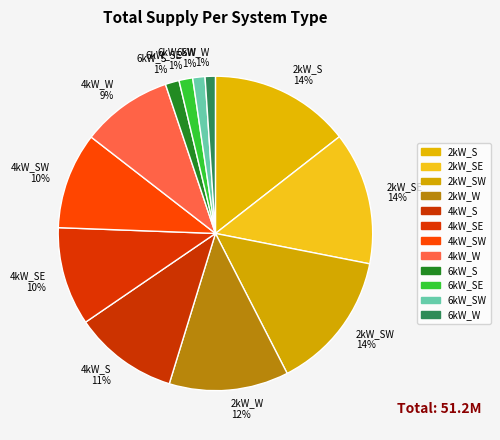

Combined, do 6kW_W and 4kW_SW account for over 50%?

No